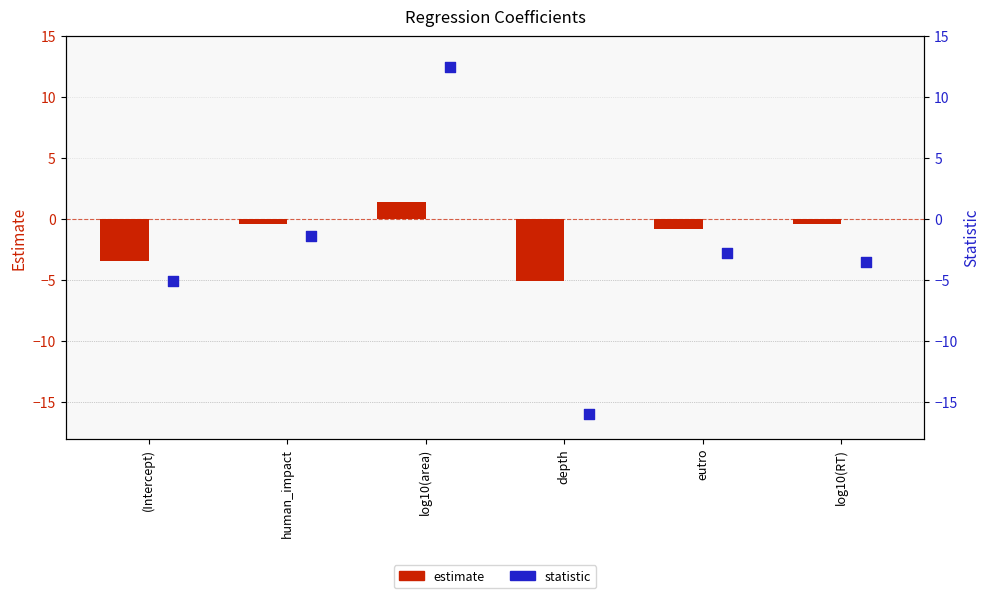

At how many categories does at least one series exceed -11?

6